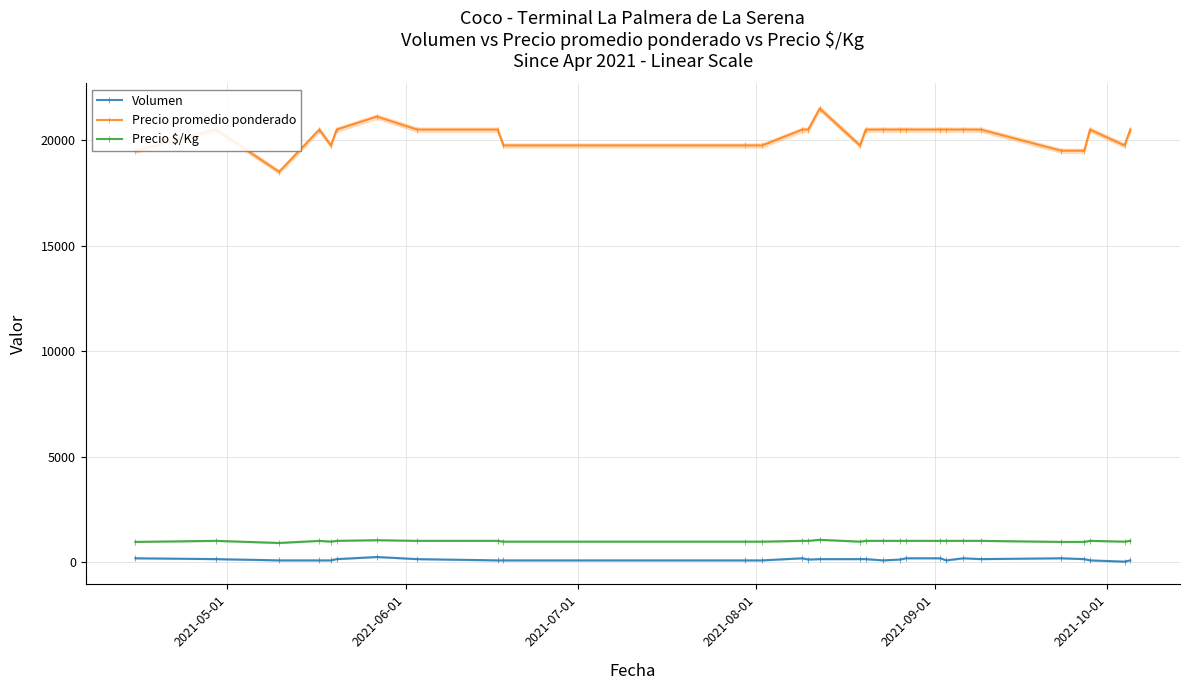

The Volumen series shows 269 at 2021-05-01. True or false?

False